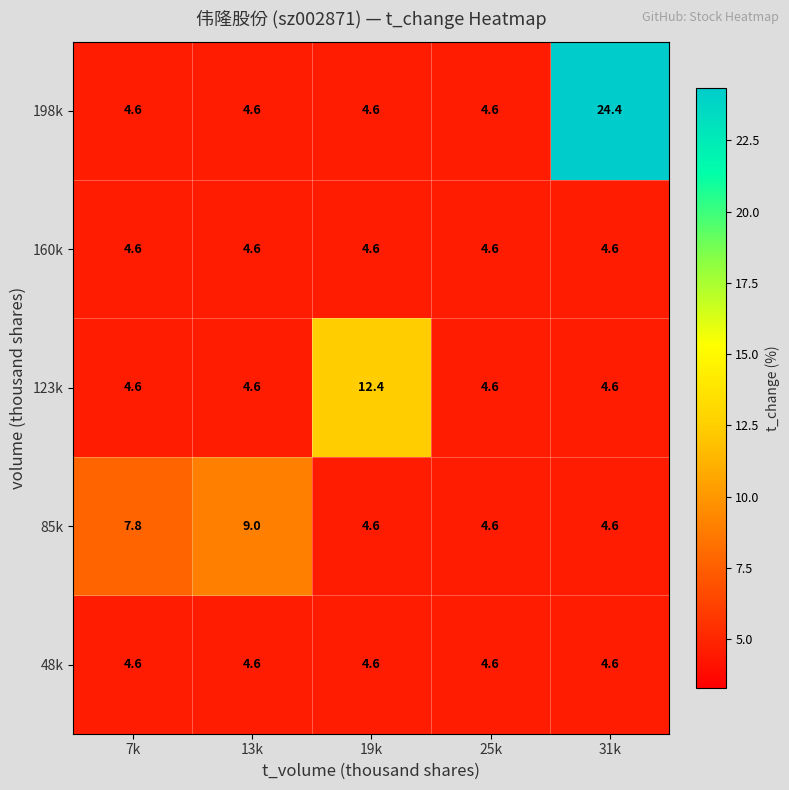

What is the maximum value shown in the chart?

24.4